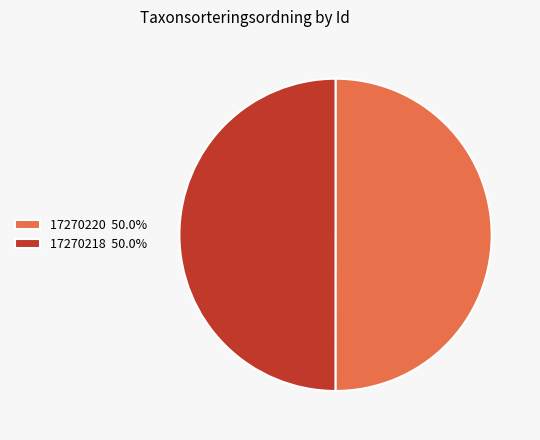

The 17270218 slice represents 38% of the pie. True or false?

False